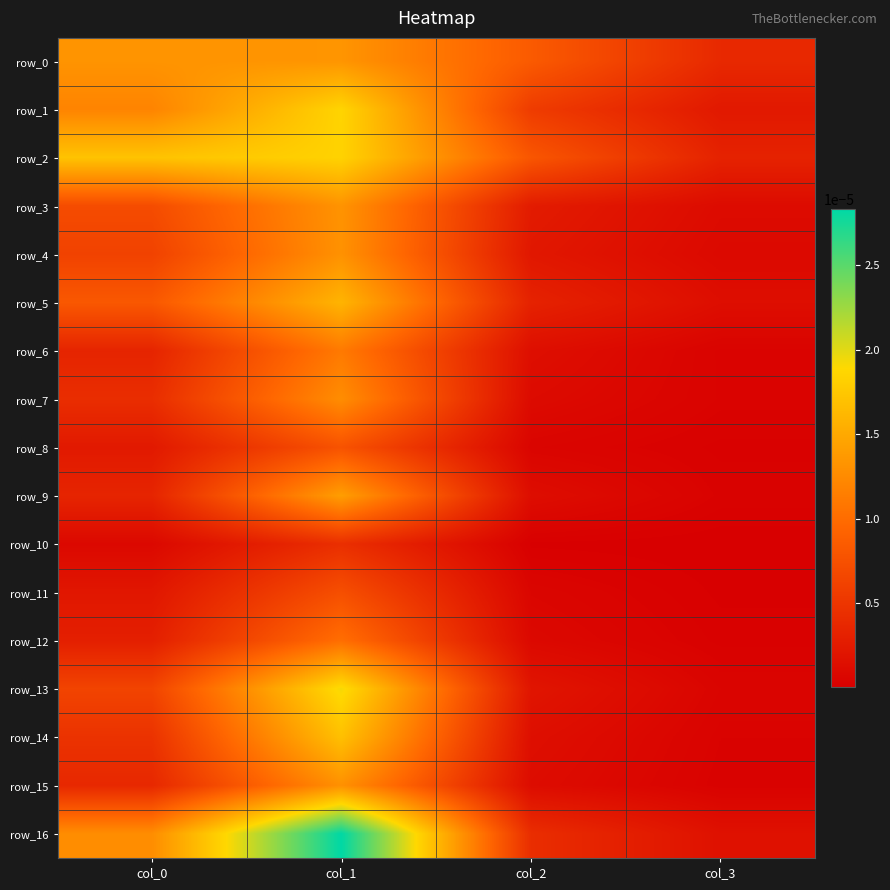

At which category is the sum across all series the highest?

col_1